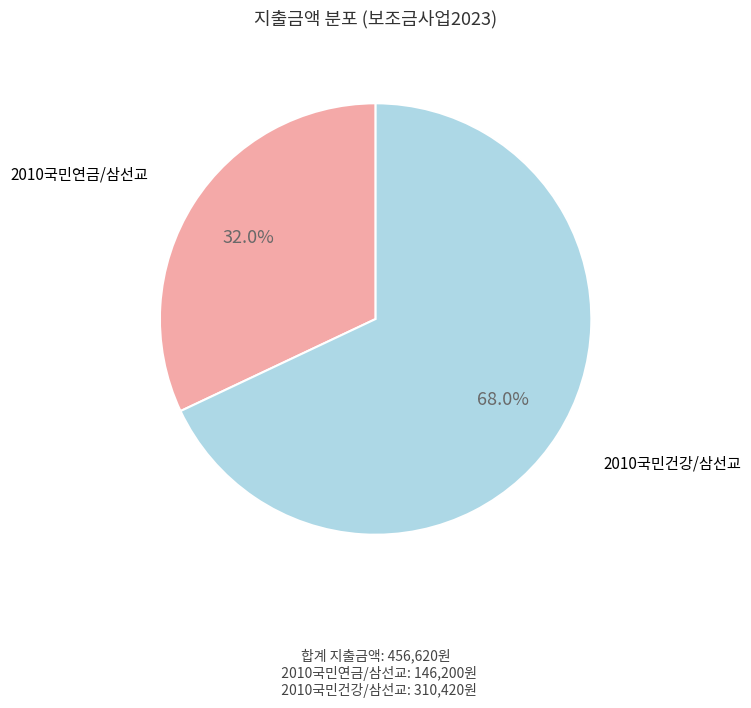

Which category has the smallest portion of the pie?

2010국민연금/삼선교